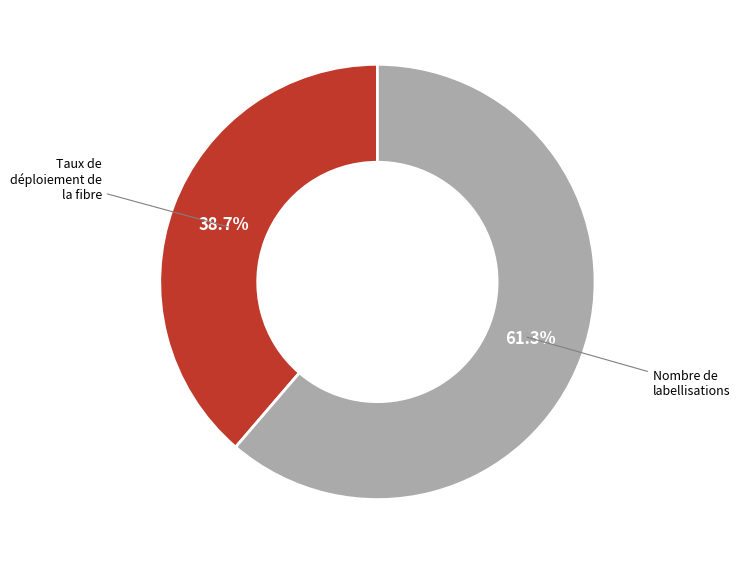

To the nearest percent, what is the average slice percentage?

50%